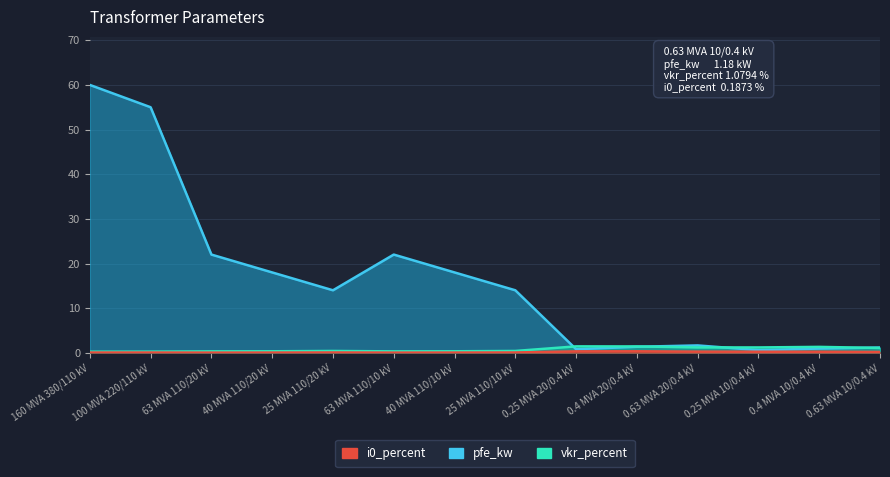

How many interior local valleys does the i0_percent series have?

2